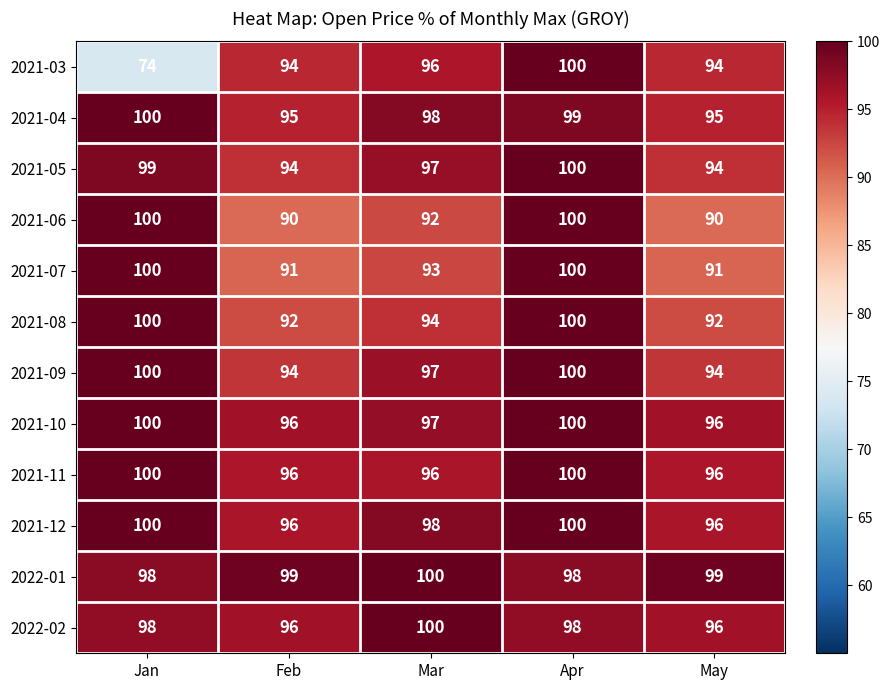

True or false: 2021-07 has a value of 35 at Jan.

False